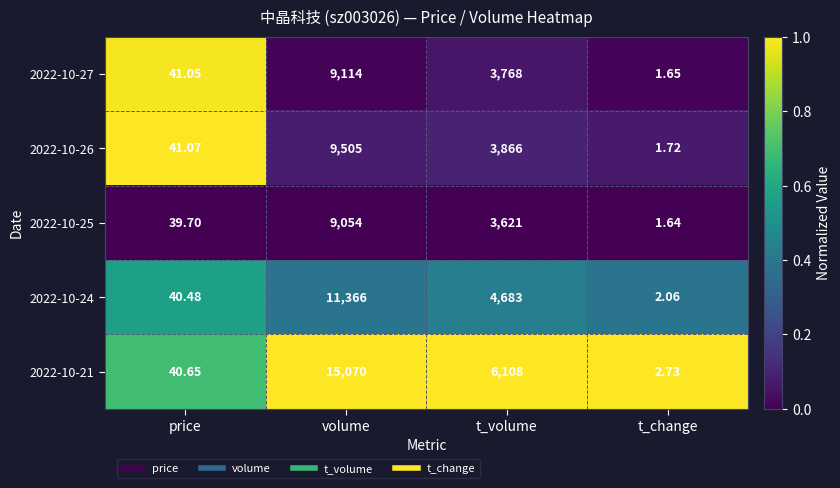

Which category has the lowest value across all series?

t_change